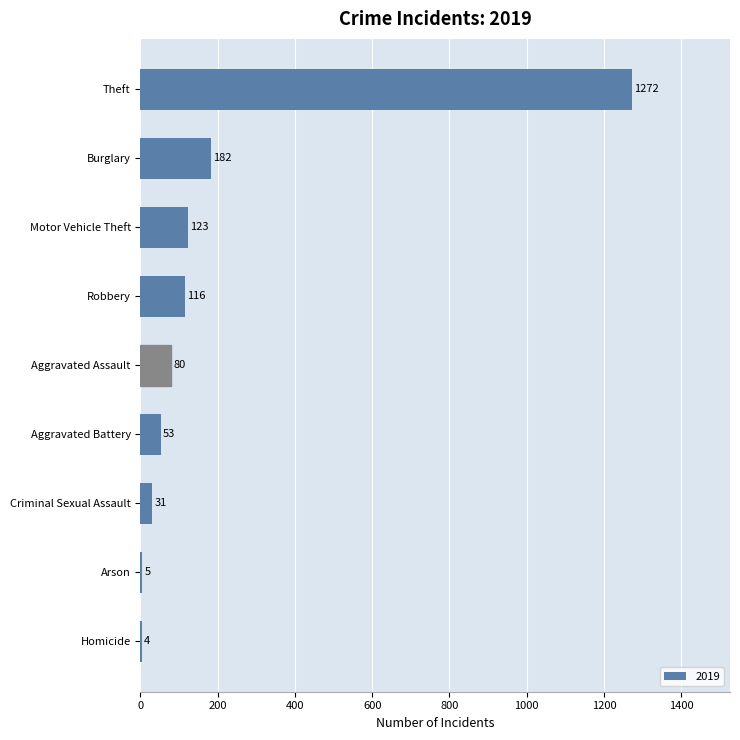

What is the maximum value shown in the chart?

1272